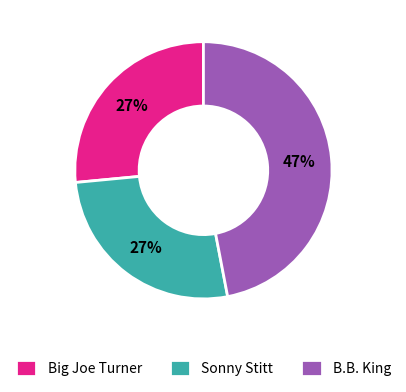

The Sonny Stitt slice represents 27% of the pie. True or false?

True